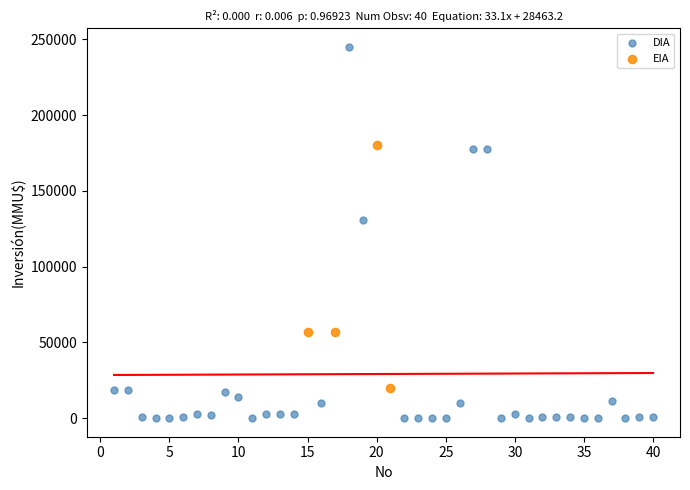

Which series contains the lowest Y value?

DIA